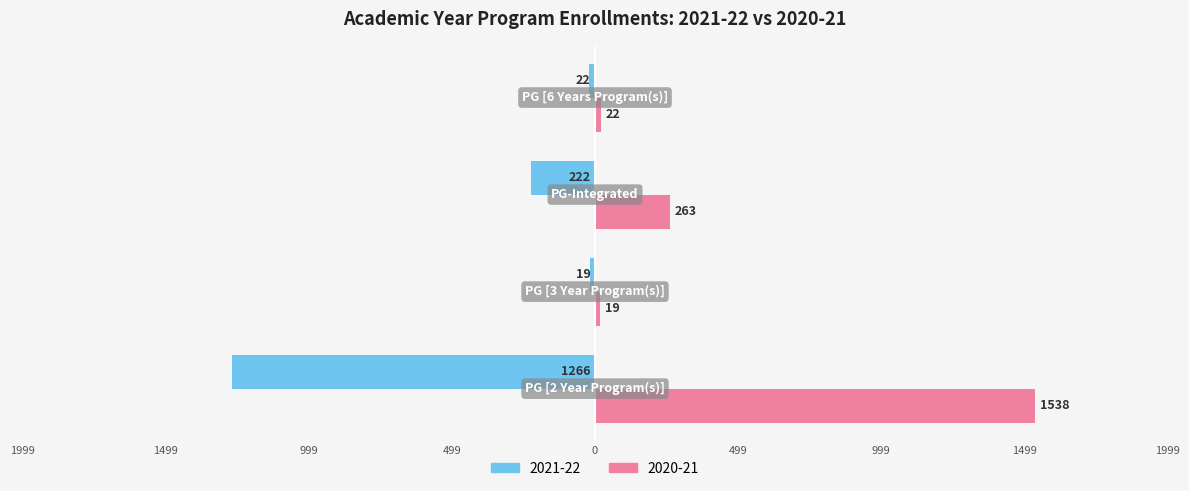

What are all the series names shown in the legend?

2021-22, 2020-21